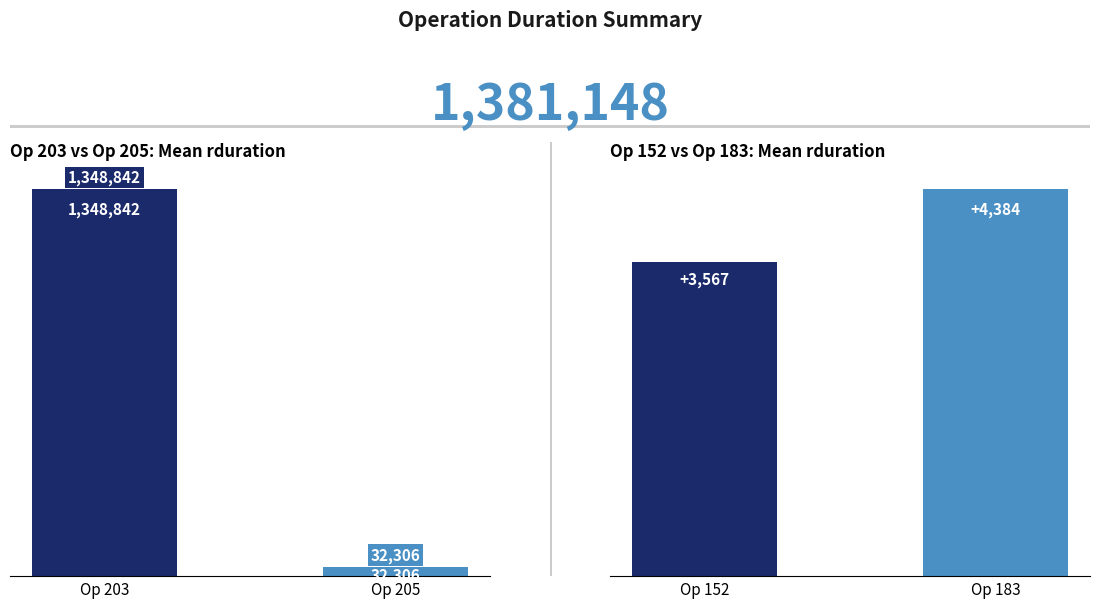

Which has a higher value, Op 203 or Op 205?

Op 203